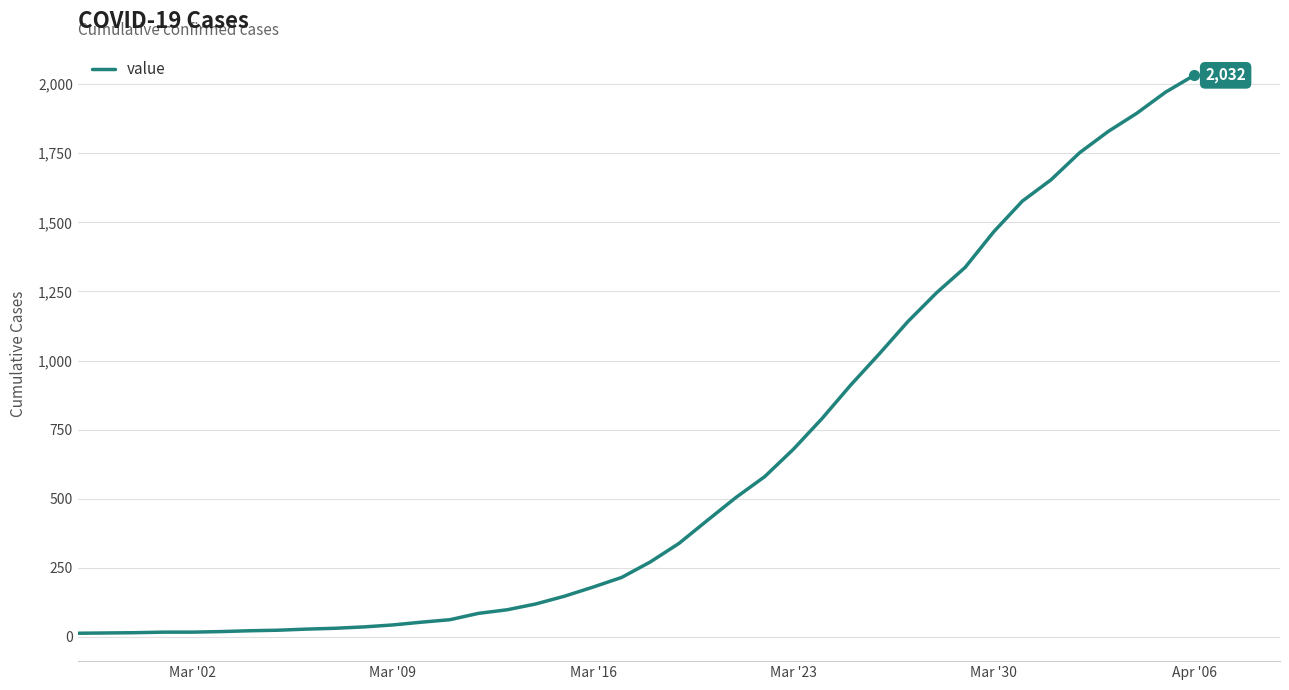

What is the difference between the maximum and minimum values?

2019